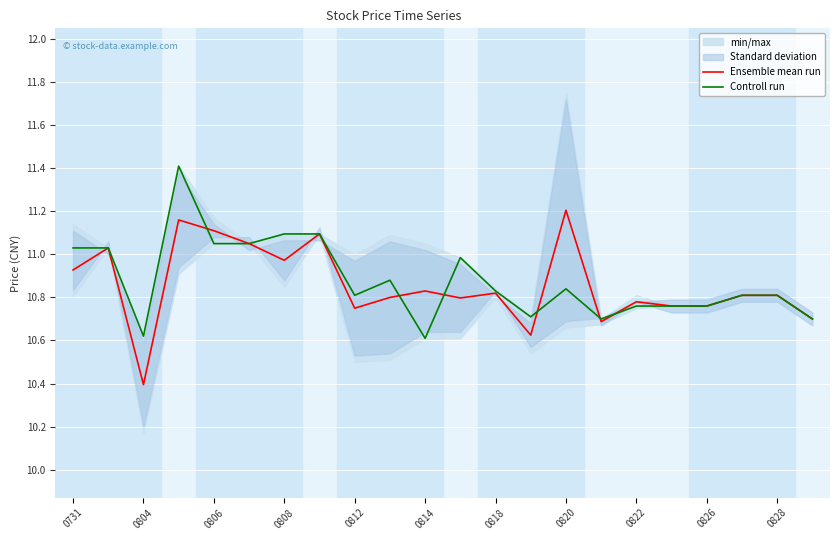

Reading left to right, transcribe all the data shown in this chart.

Ensemble mean run: 10.9	11.0	10.4	11.2	11.1	11.1	11.0	11.1	10.8	10.8	10.8	10.8	10.8	10.6	11.2	10.7	10.8	10.8	10.8	10.8	10.8	10.7
Controll run: 11.0	11.0	10.6	11.4	11.1	11.1	11.1	11.1	10.8	10.9	10.6	11.0	10.8	10.7	10.8	10.7	10.8	10.8	10.8	10.8	10.8	10.7